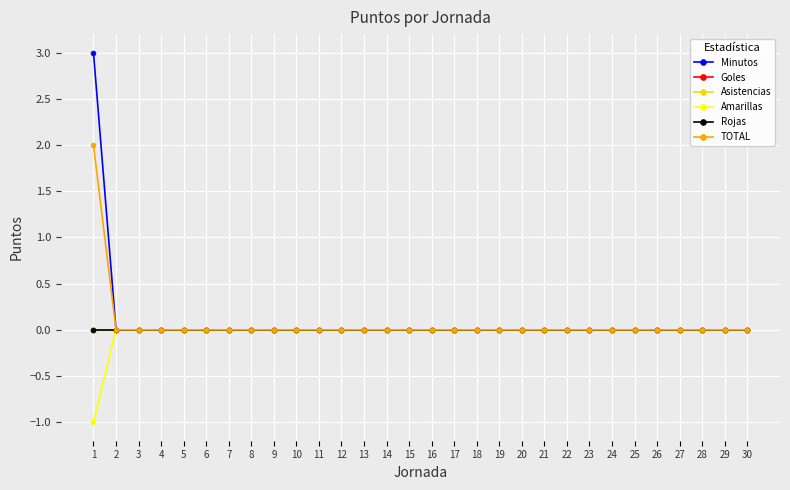

True or false: Rojas has a value of 0 at 20.

True